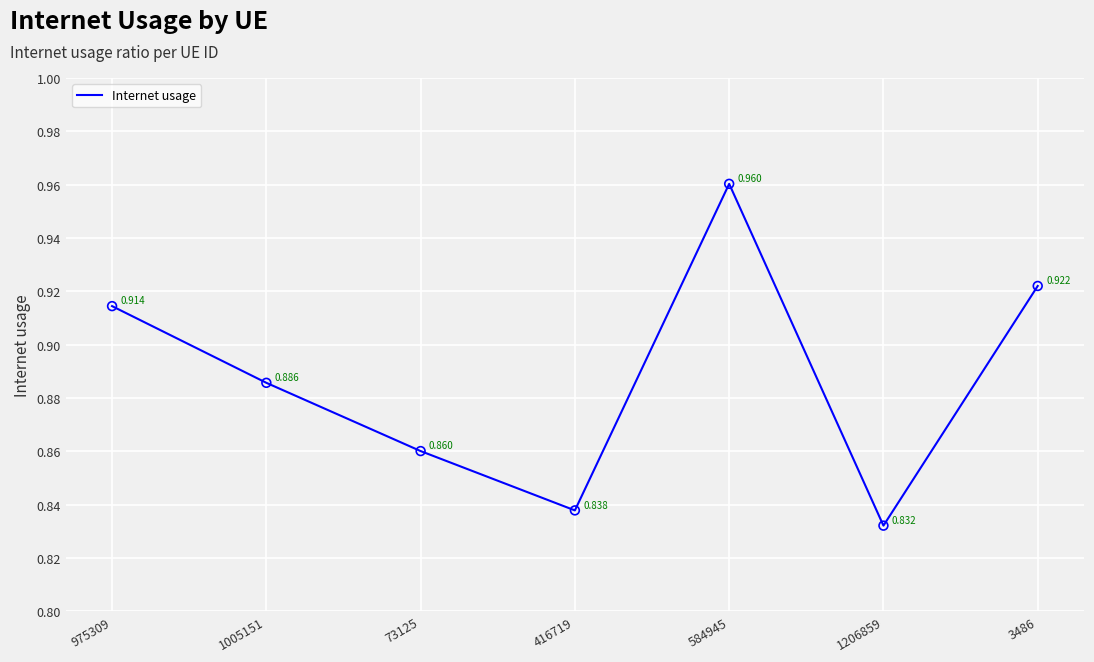

What is the change in value from 416719 to 584945?

+0.1